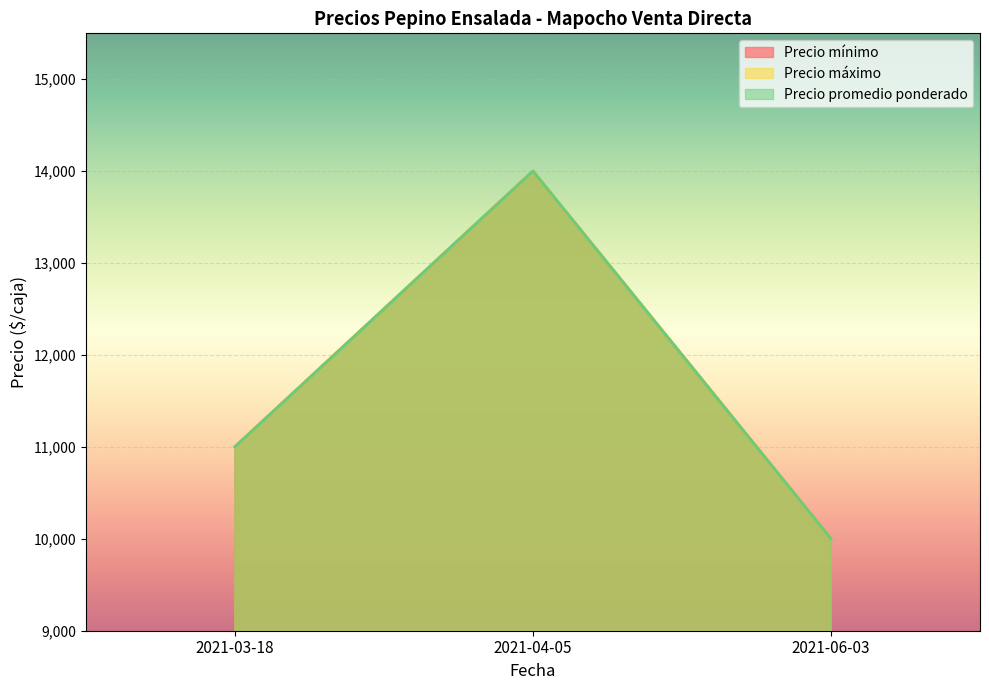

What is the minimum value for Precio máximo?

10000